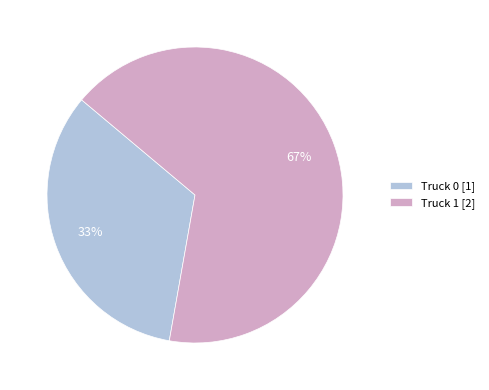

To the nearest percent, what is the average slice percentage?

50%